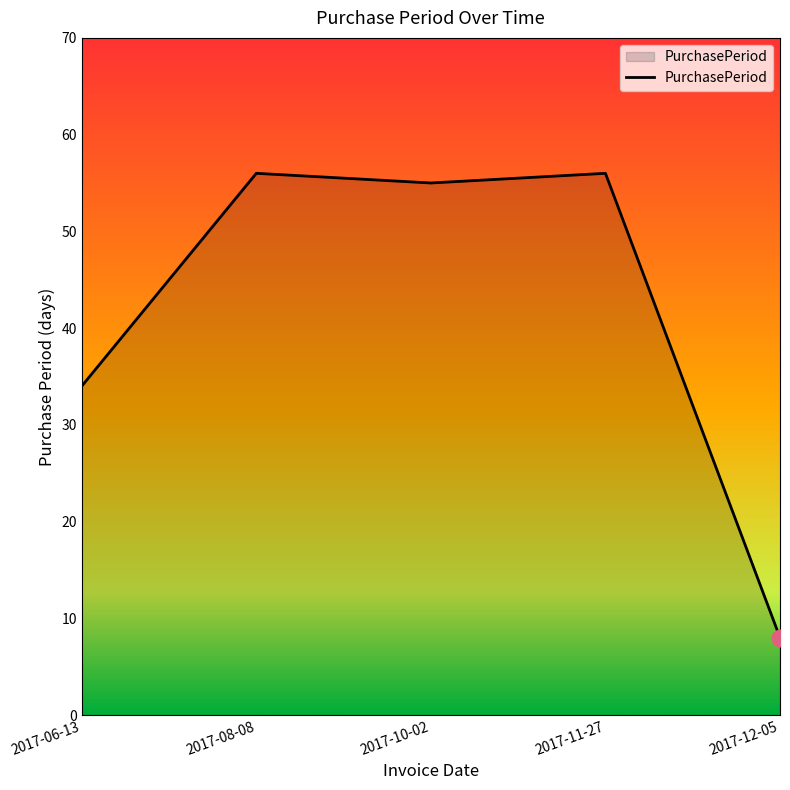

Reading left to right, what are all the values shown in this chart?

34	56	55	56	8